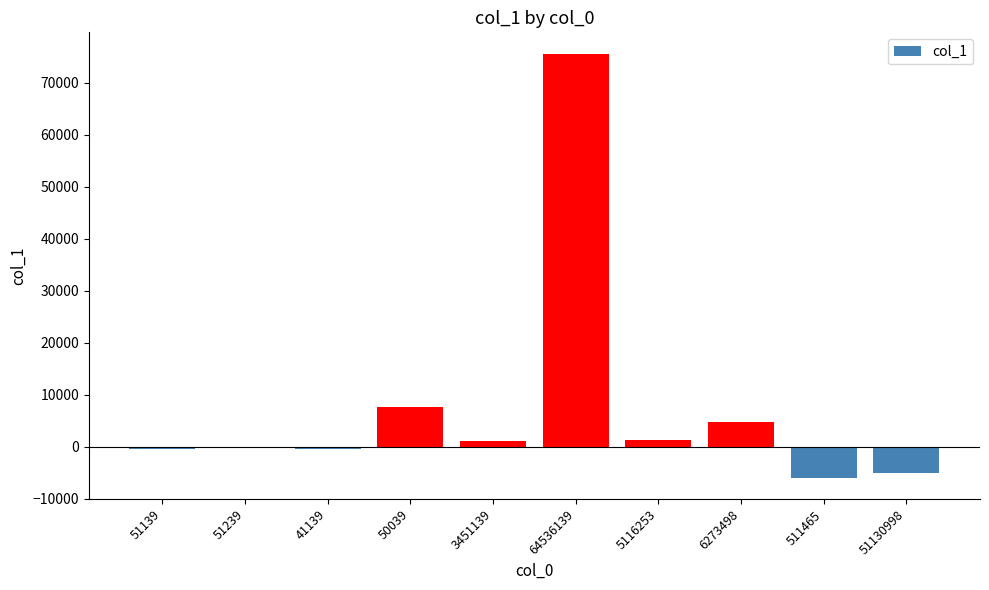

What is the sum of all values?

78162.4